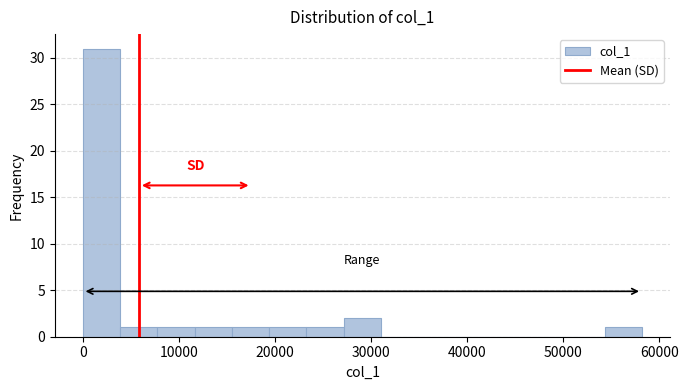

Around what value on the x-axis is the tallest bar? Give the approximate position of its centre, as read against the axis.

2000